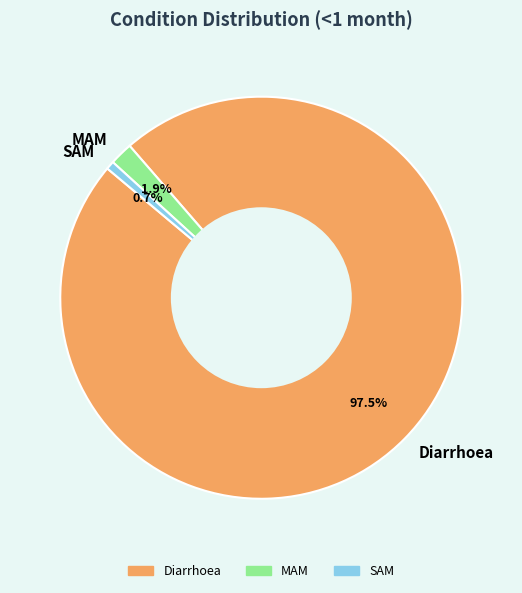

Is there any slice that represents more than half of the pie?

Yes